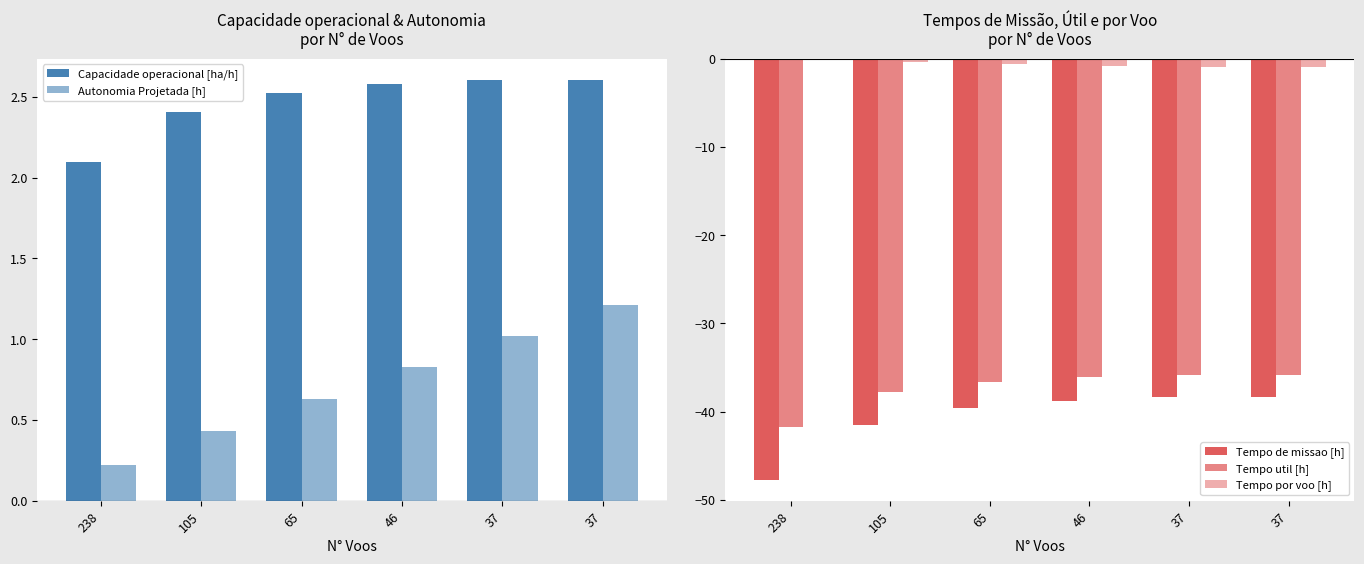

What is the value of the Tempo de missao [h] bar at the 1st from the left?

-47.7